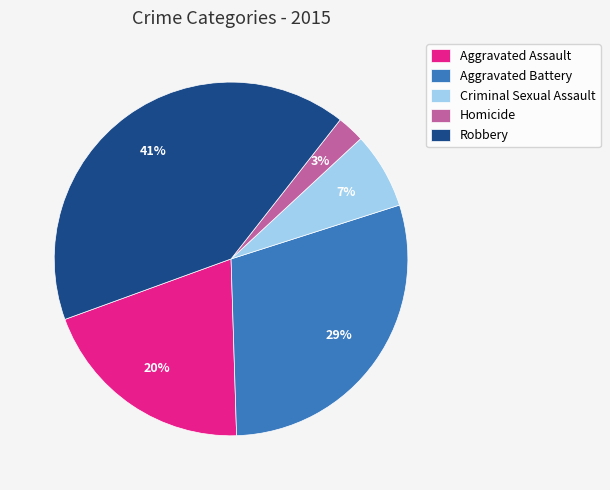

What percentage is the Aggravated Battery slice, to the nearest percent?

29%